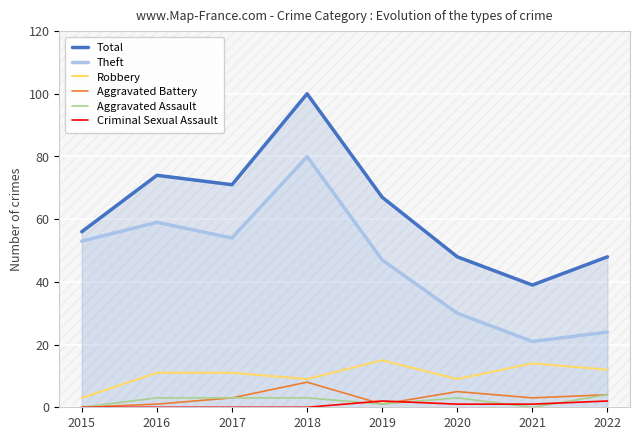

True or false: Theft has a value of 47 at 2019.

True